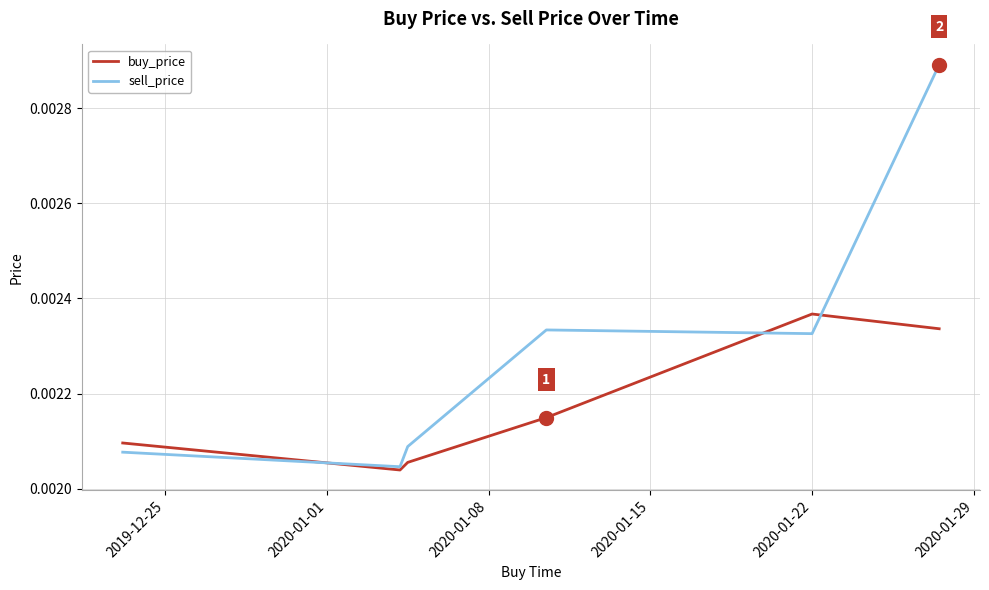

Rank the series by their maximum value, from lowest to highest.

buy_price, sell_price